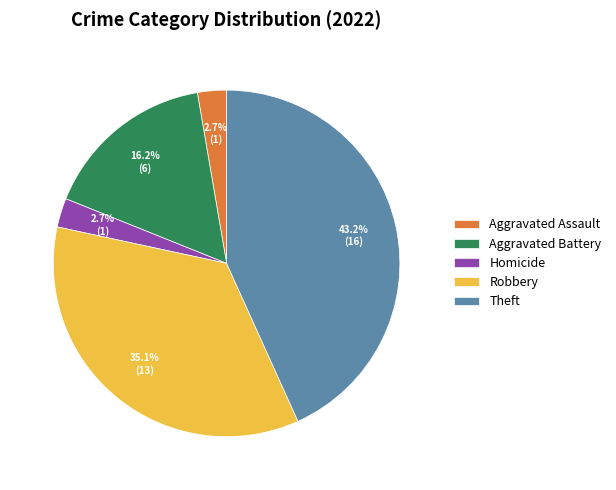

Between Theft and Aggravated Assault, which is larger?

Theft